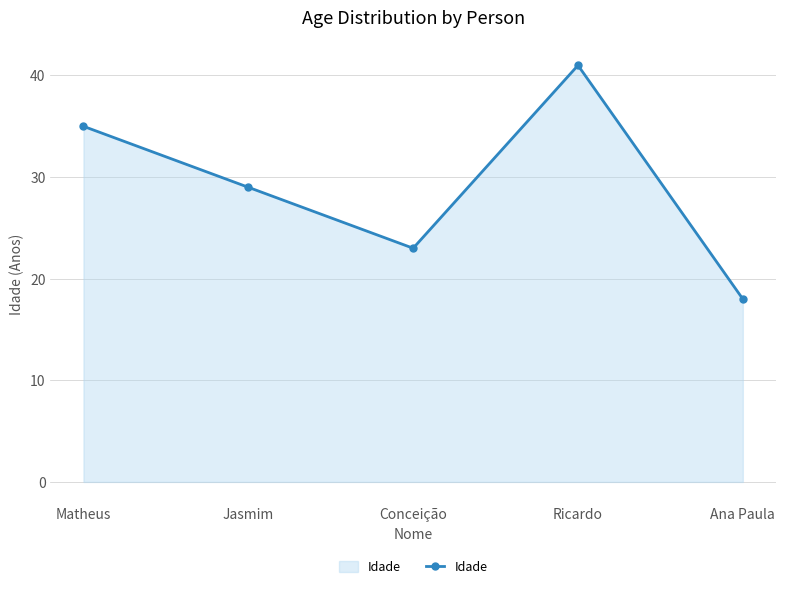

Approximately how many times larger is the value at Jasmim compared to Conceição?

1.3